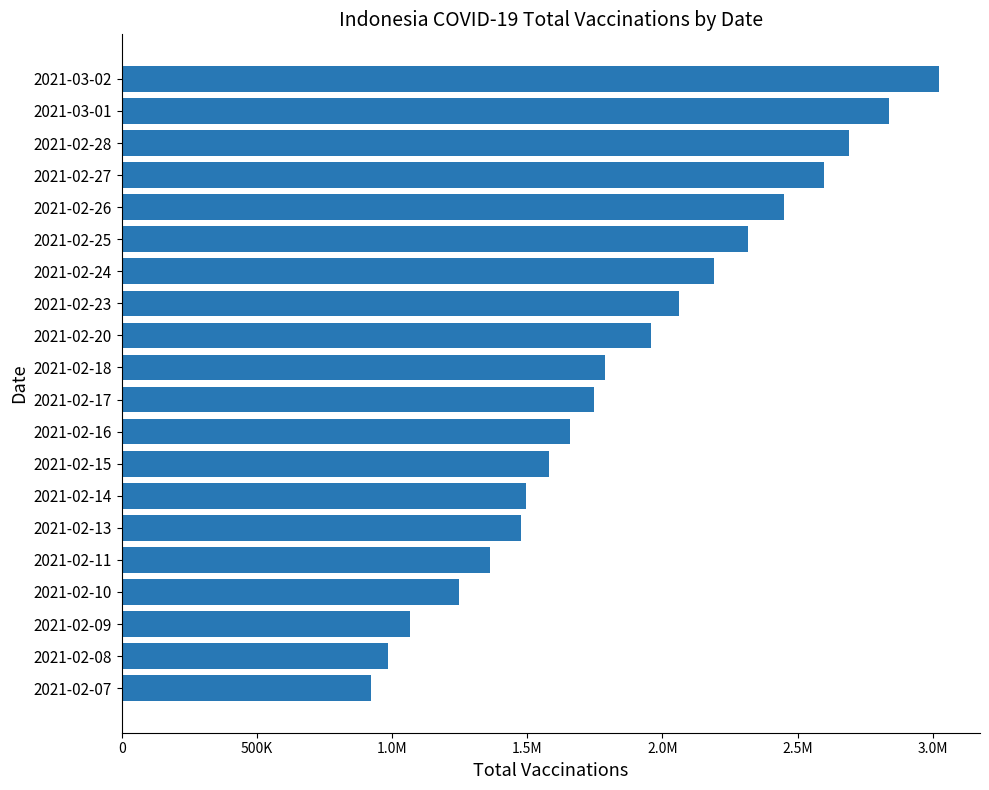

What is the maximum value shown in the chart?

3023348